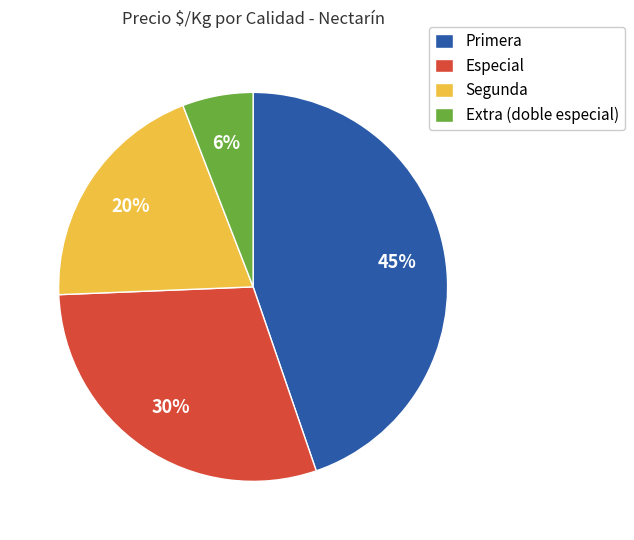

Between Segunda and Primera, which is larger?

Primera